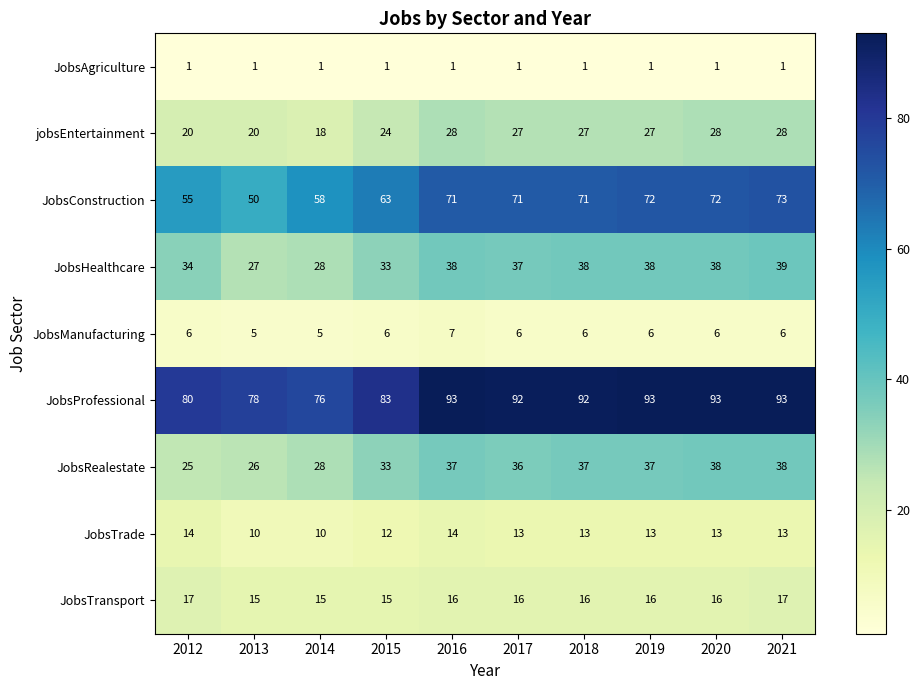

Is it true that JobsAgriculture equals 0 at 2021?

False